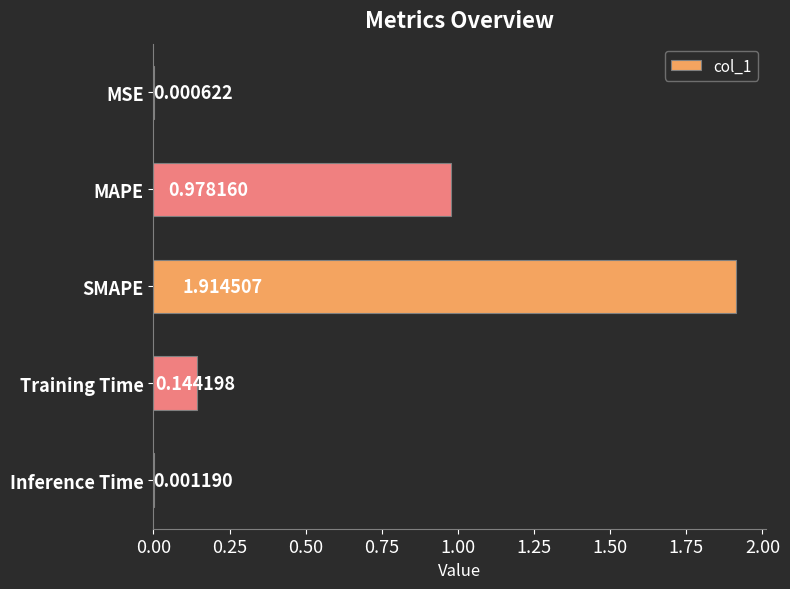

Which category has the highest value across all series?

SMAPE